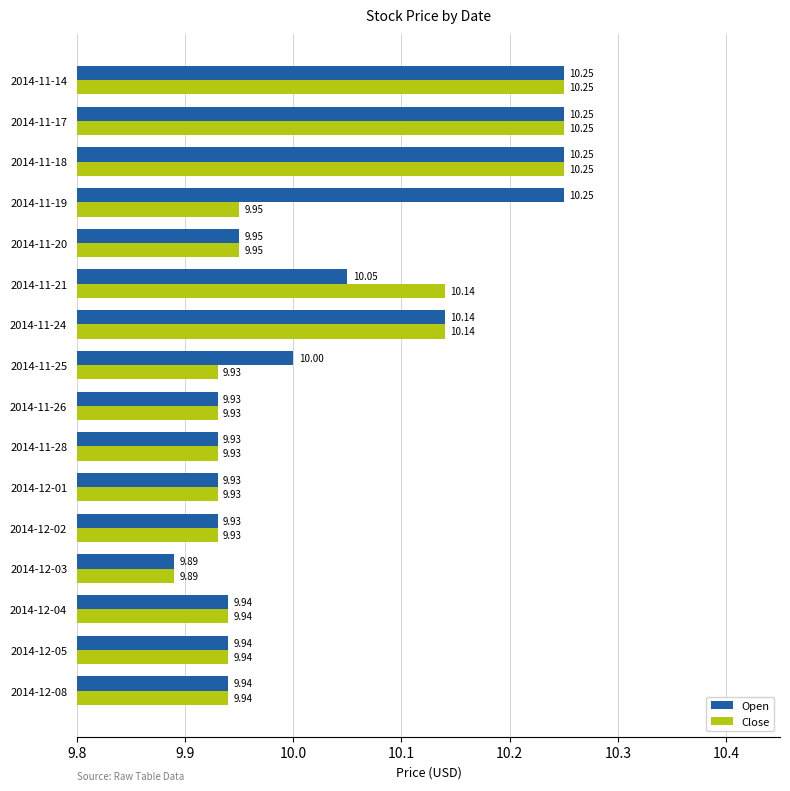

Which series has the largest total across all categories?

Open